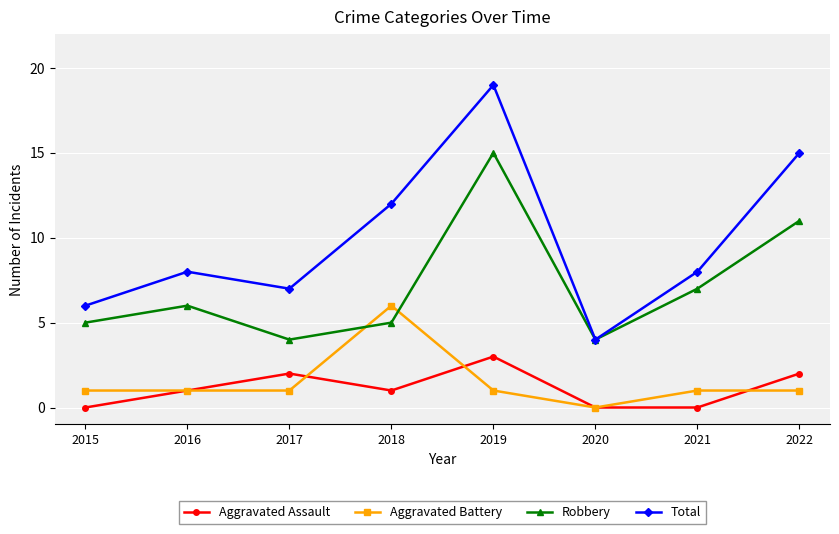

List the series in order of their peak value, lowest first.

Aggravated Assault, Aggravated Battery, Robbery, Total